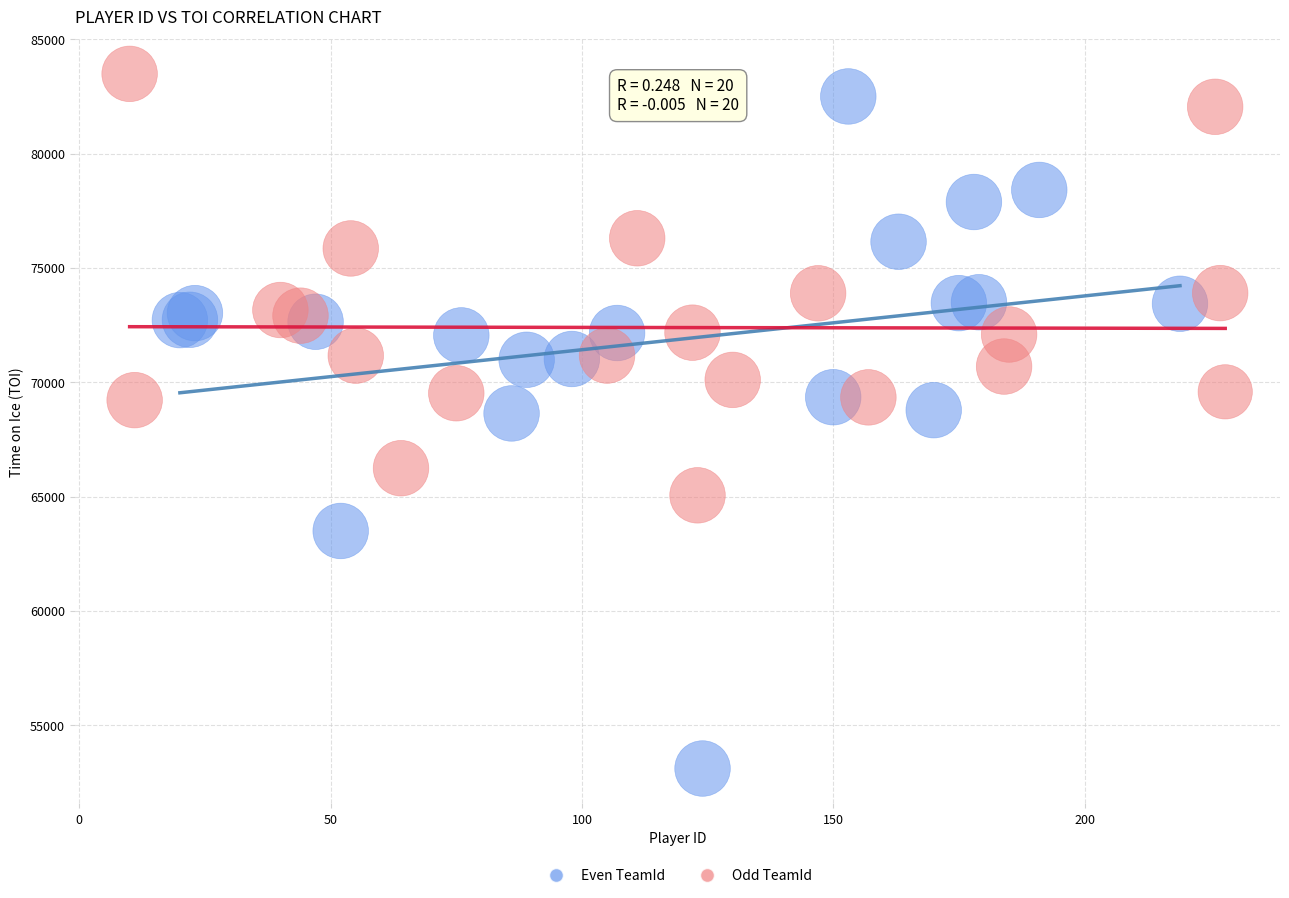

Which series reaches the minimum Y coordinate?

Even TeamId